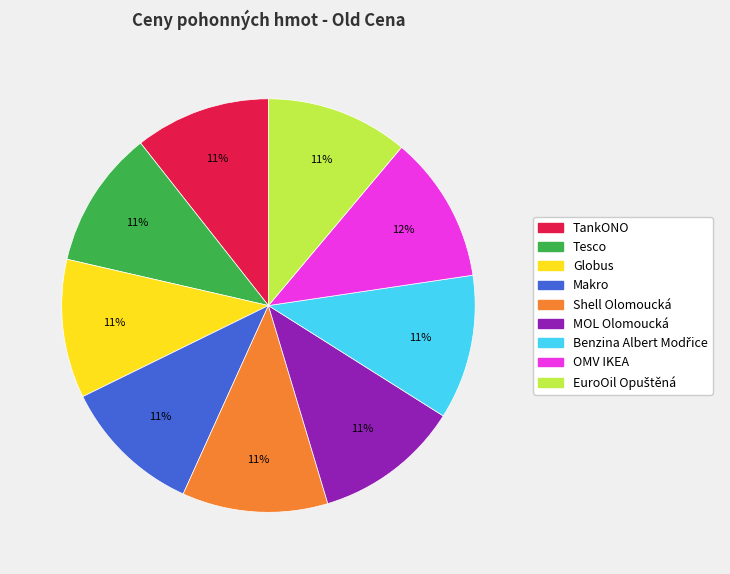

True or false: Makro accounts for 11% of the total.

True